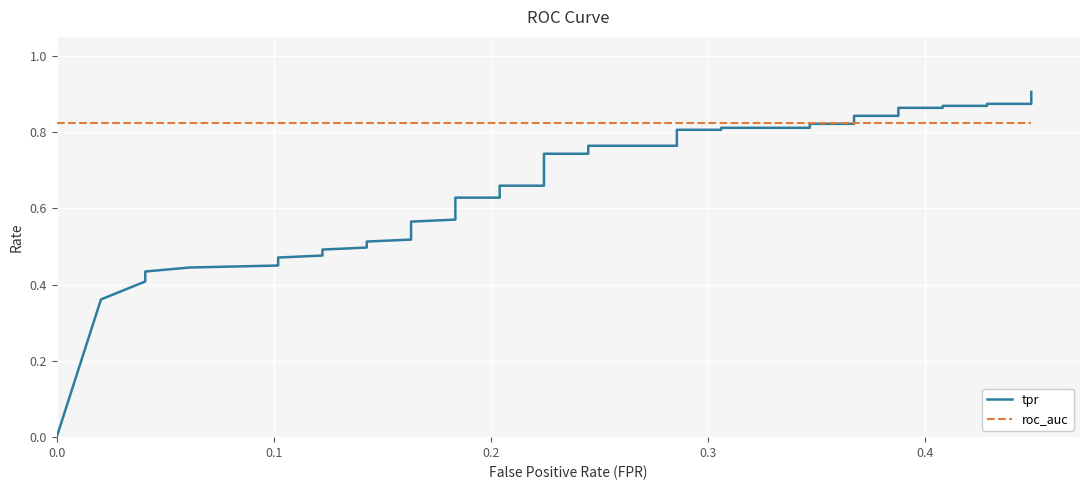

Reading left to right, what are all the values shown in this chart?

tpr: 0.0	0.4	0.4	0.4	0.4	0.4	0.5	0.5	0.5	0.5	0.5	0.5	0.5	0.5	0.5	0.6	0.6	0.6	0.6	0.7	0.7	0.7	0.7	0.8	0.8	0.8	0.8	0.8	0.8	0.8	0.8	0.8	0.8	0.9	0.9	0.9	0.9	0.9	0.9	0.9
roc_auc: 0.8	0.8	0.8	0.8	0.8	0.8	0.8	0.8	0.8	0.8	0.8	0.8	0.8	0.8	0.8	0.8	0.8	0.8	0.8	0.8	0.8	0.8	0.8	0.8	0.8	0.8	0.8	0.8	0.8	0.8	0.8	0.8	0.8	0.8	0.8	0.8	0.8	0.8	0.8	0.8